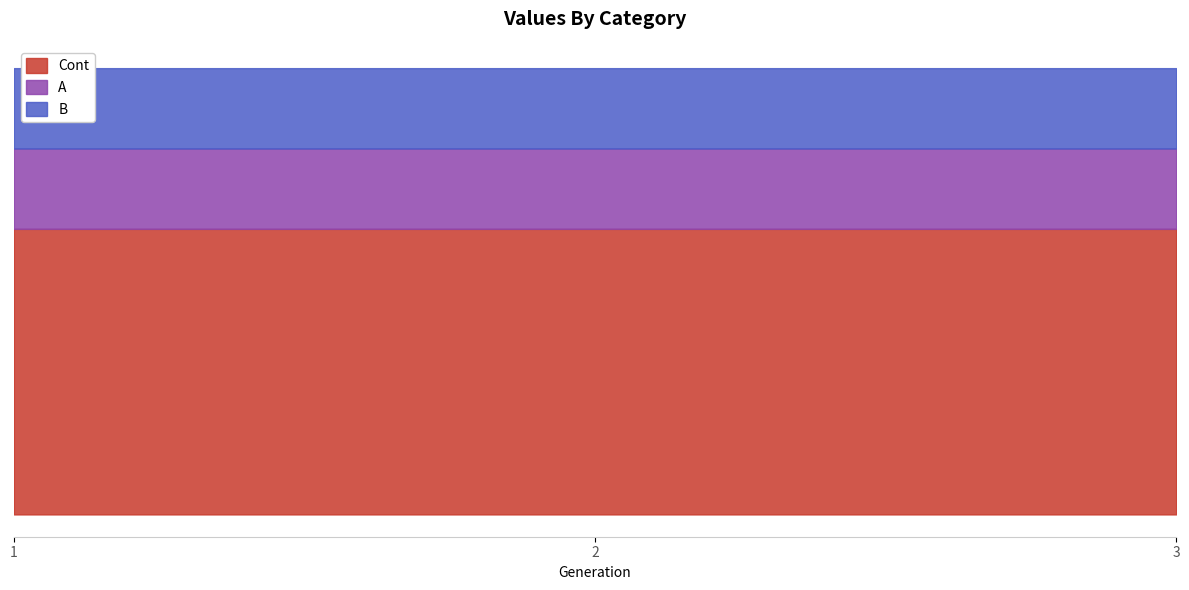

What is the greatest value displayed?

22.7